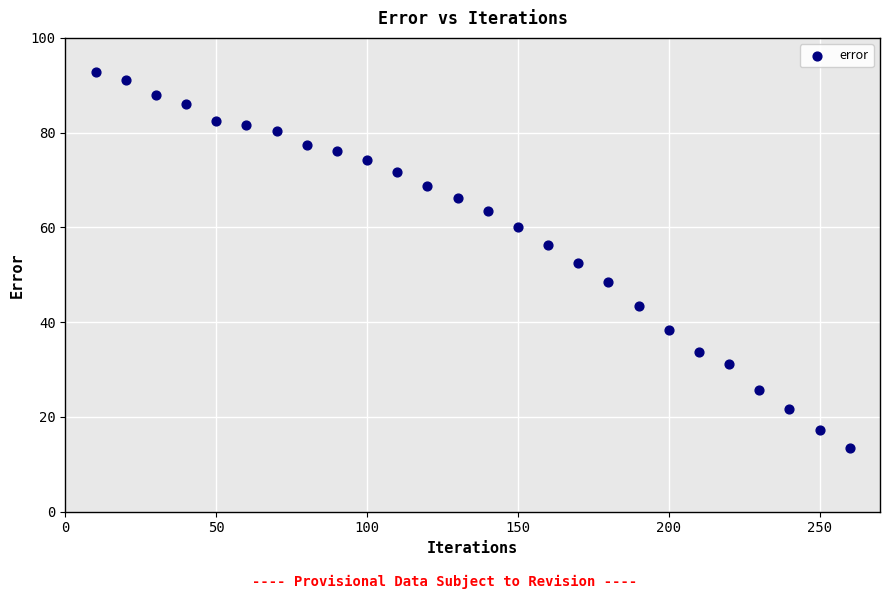

What is the range of Y values (max minus min)?

79.3